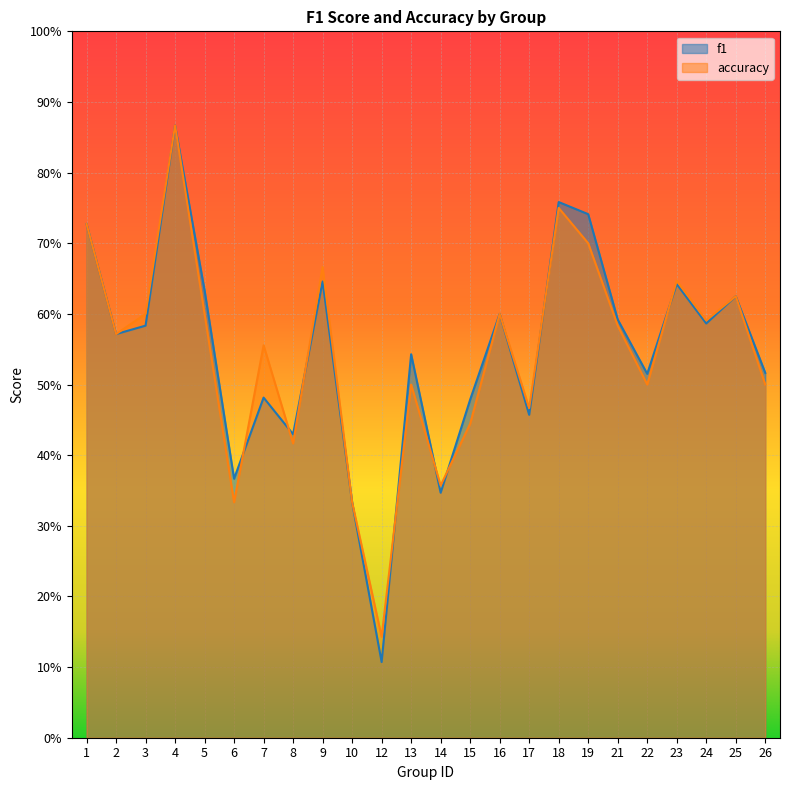

What is the total value across all series at 8?

0.8